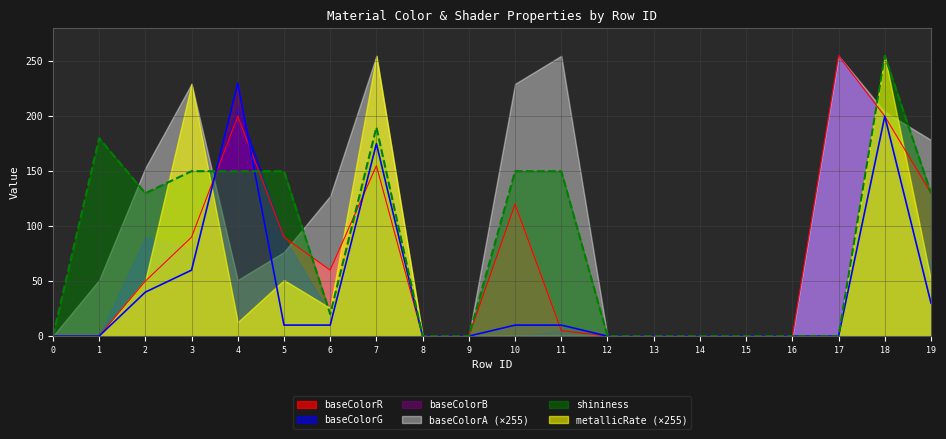

What is the average value of the baseColorB series?

38.8